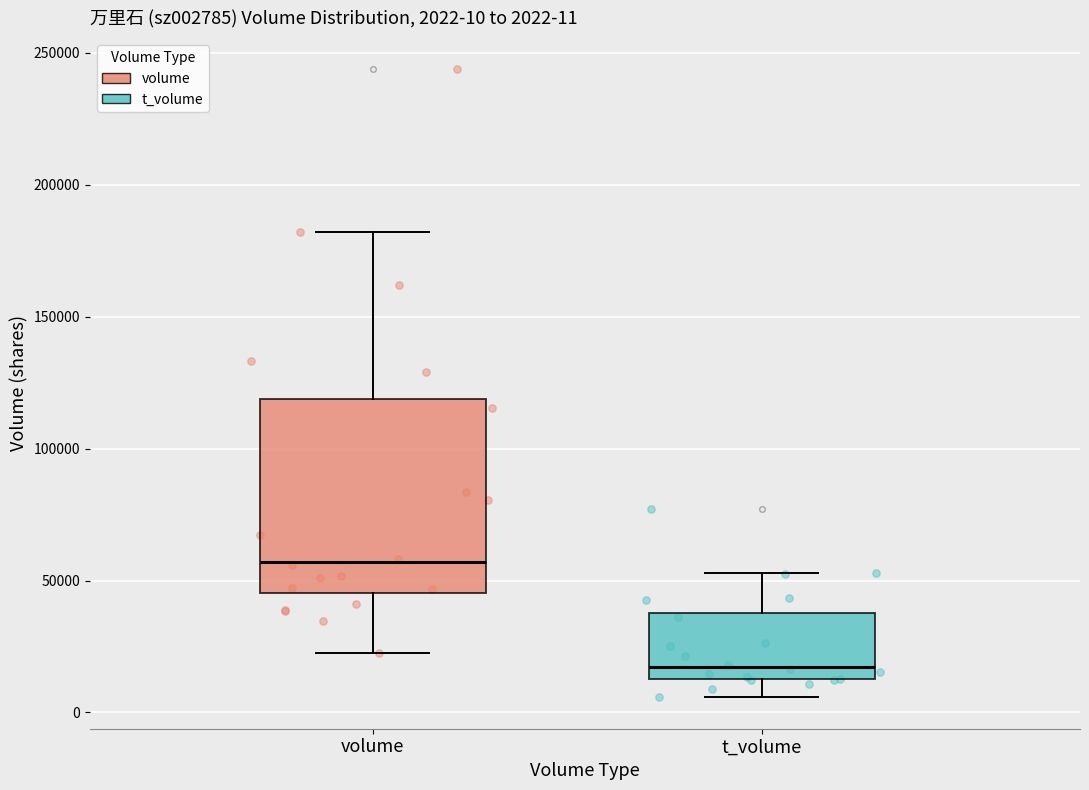

Comparing the boxes themselves (not the whiskers), which one is the tallest?

volume